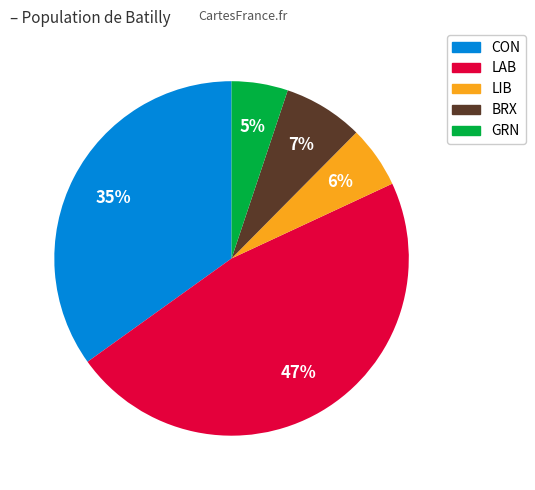

What percentage is the LAB slice, to the nearest percent?

47%